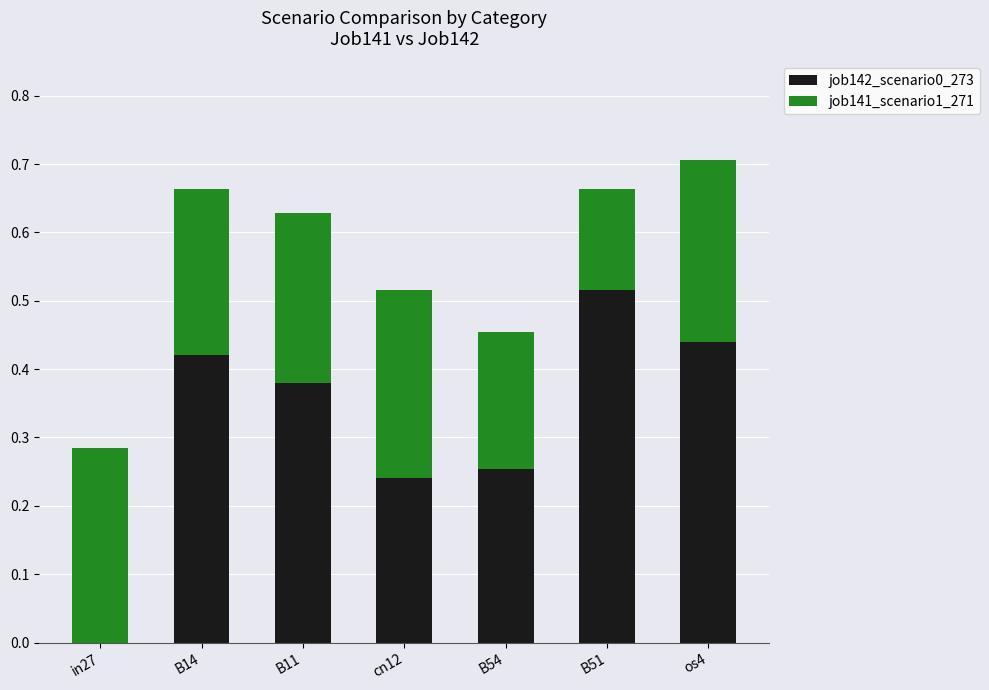

What are all the series names shown in the legend?

job142_scenario0_273, job141_scenario1_271